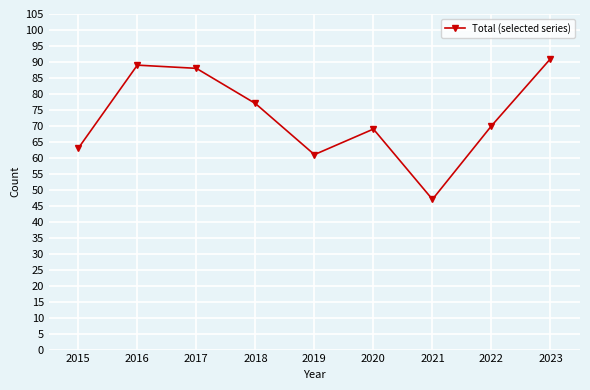

True or false: there are more than 1 points higher than both neighbors.

True